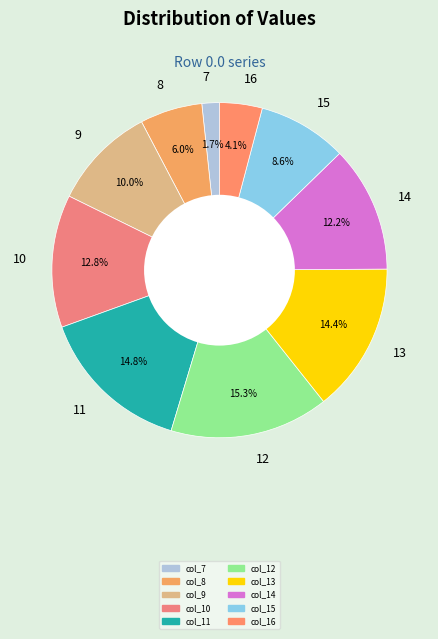

Which has a higher value, col_15 or col_14?

col_14